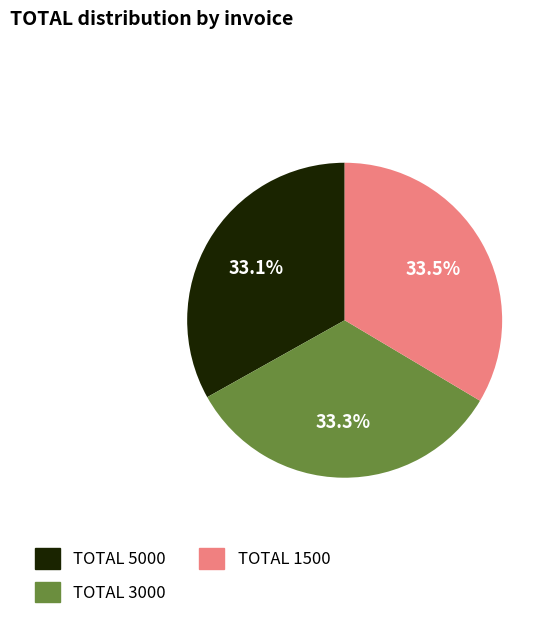

Is there a majority slice in this chart?

No